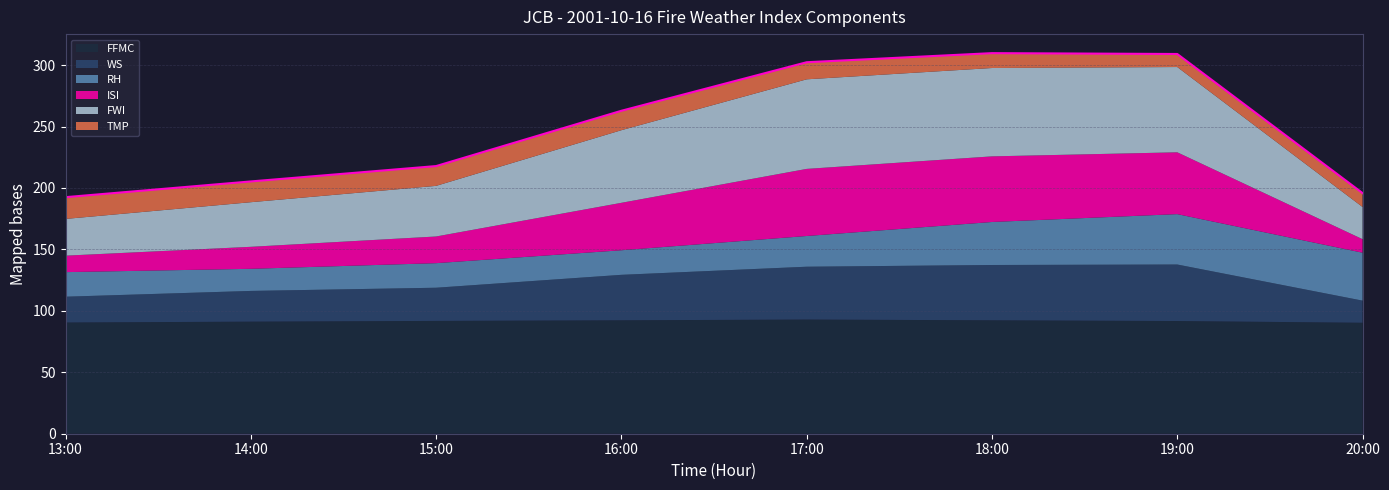

What are all the series names shown in the legend?

FFMC, WS, RH, ISI, FWI, TMP